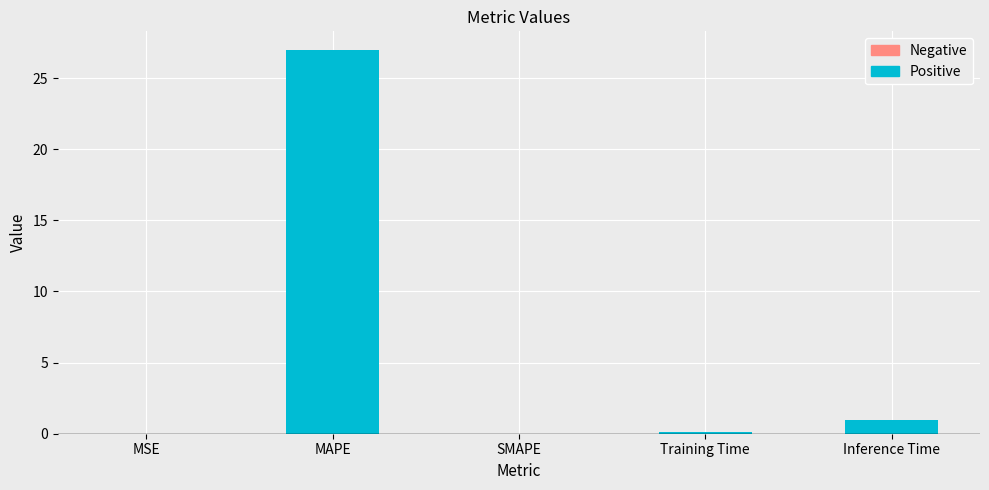

Is it true that the value at MSE is 0.0?

True